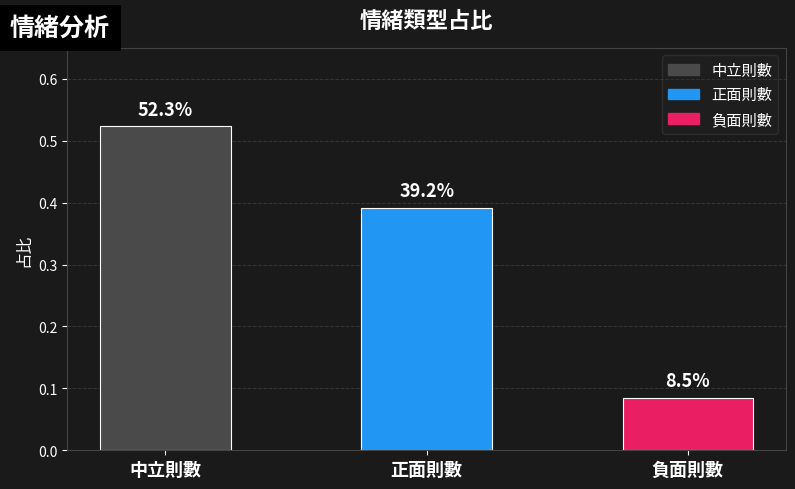

How many bars are there in total?

3